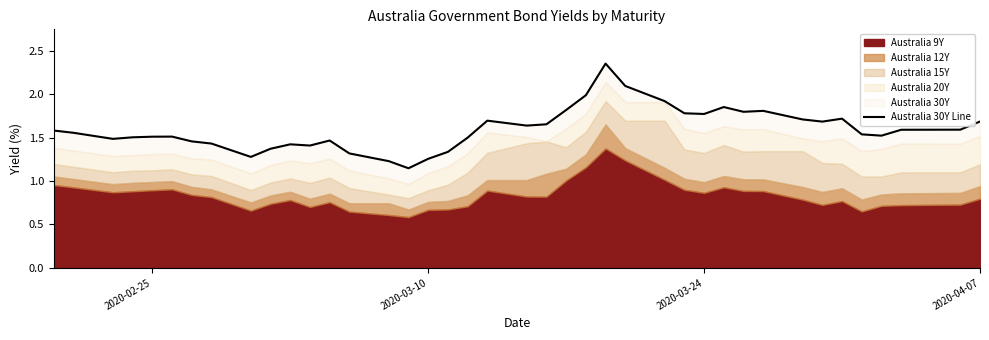

What position from the right is 2020-04-07?

1